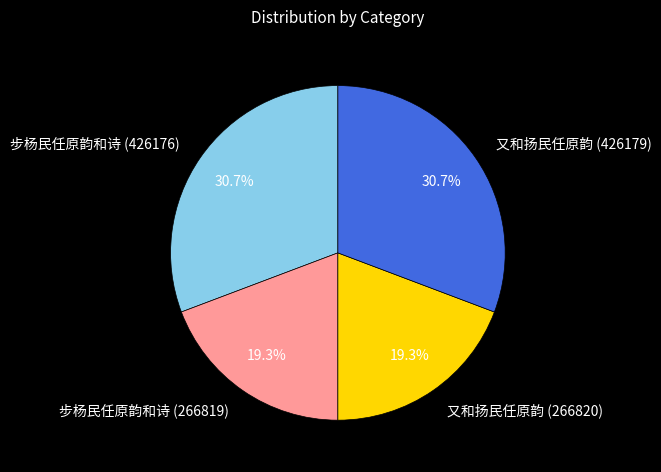

What percentage is the 又和扬民任原韵 (426179) slice, to the nearest percent?

31%